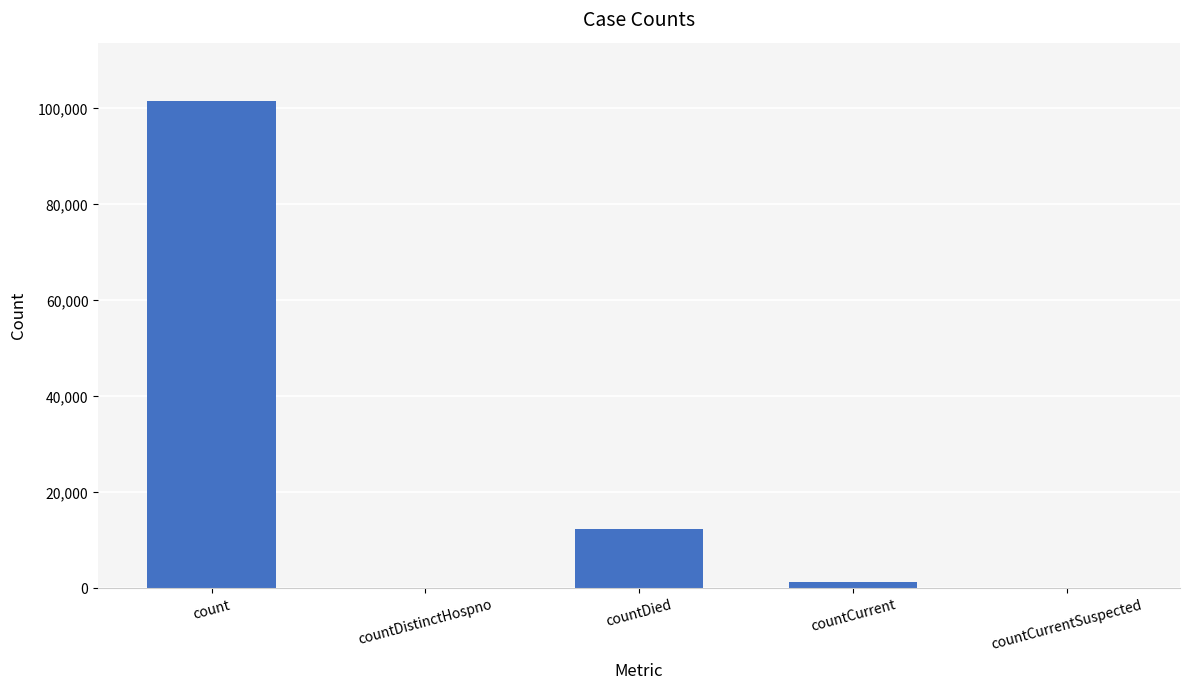

Reading right to left, what are all the values shown in this chart?

countCurrentSuspected=0	countCurrent=1278	countDied=12285	countDistinctHospno=0	count=101525